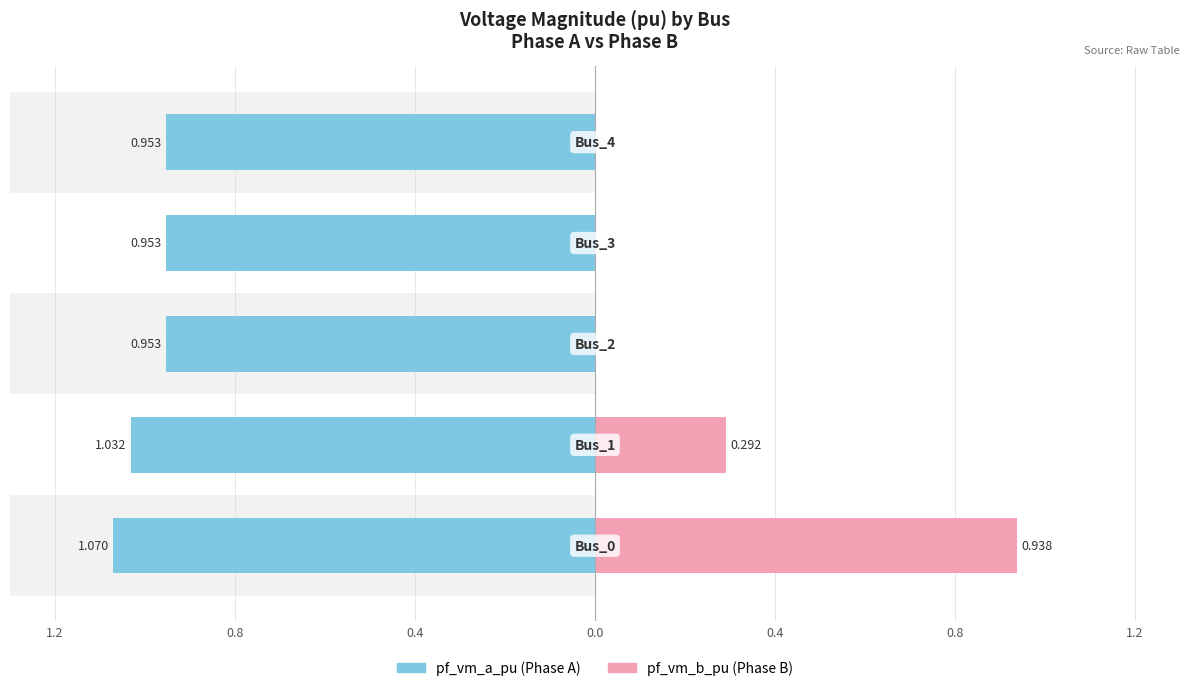

What is the difference between the maximum and minimum values in the pf_vm_a_pu series?

0.1